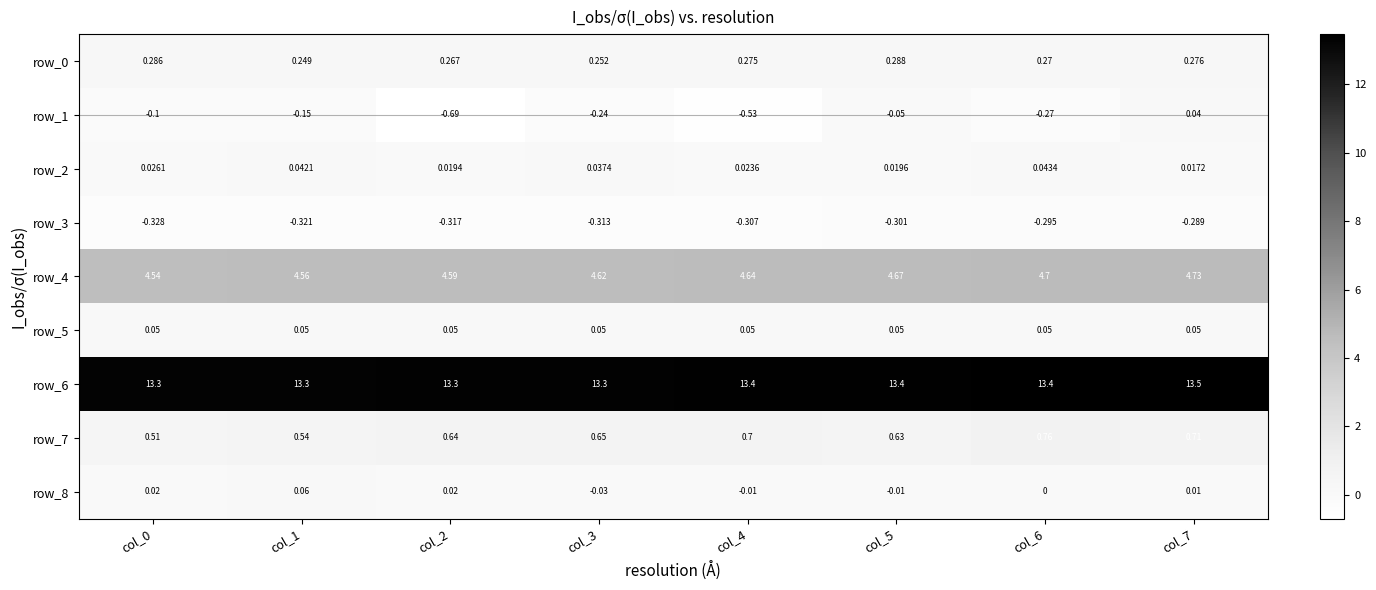

Is the value of row_2 at col_6 greater than the value of row_1 at col_4?

Yes